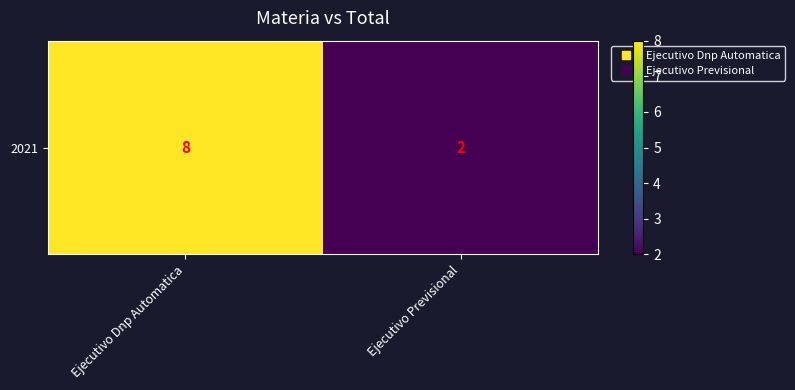

Reading right to left, extract all data points from this chart.

2	8